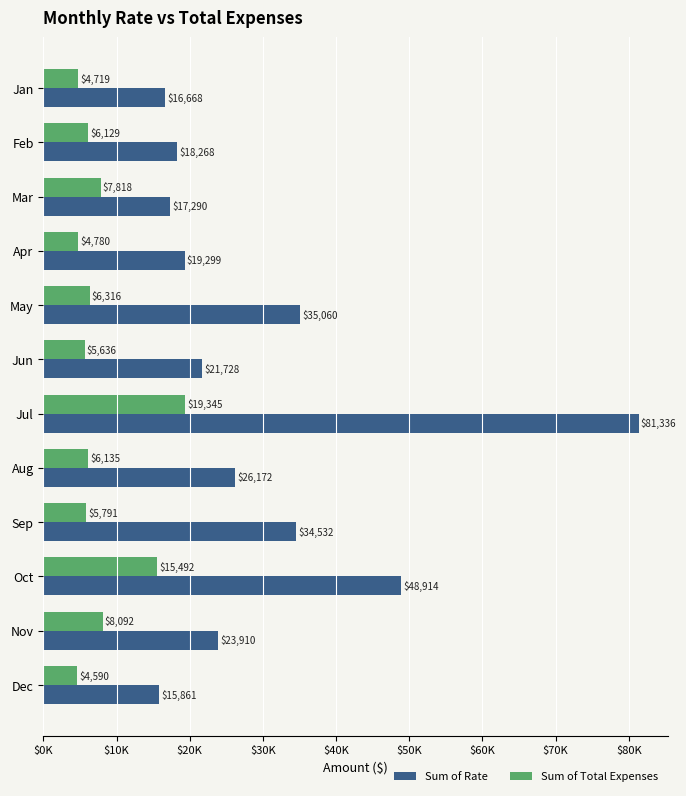

What are all the series names shown in the legend?

Sum of Rate, Sum of Total Expenses